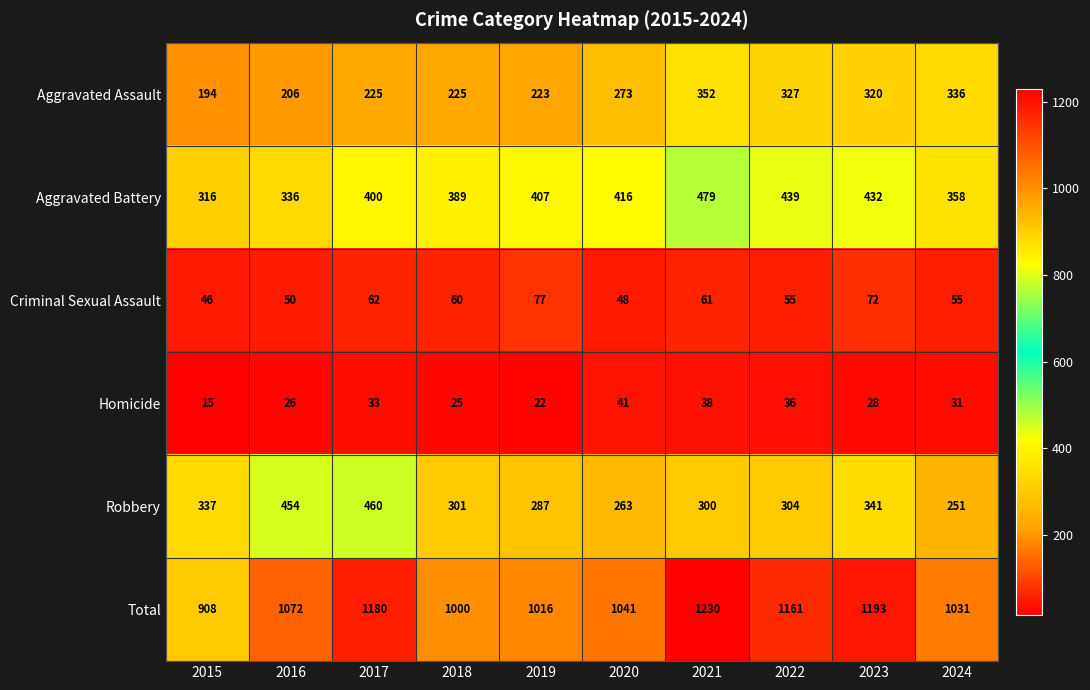

Between 2017 and 2019, which series saw the biggest shift?

Robbery